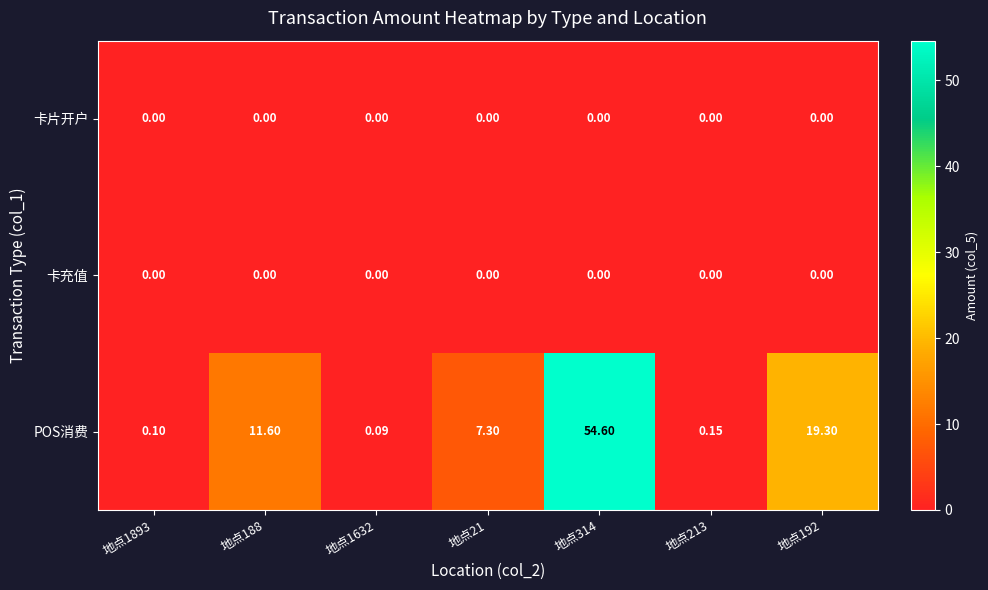

At how many categories does at least one series exceed 49?

1